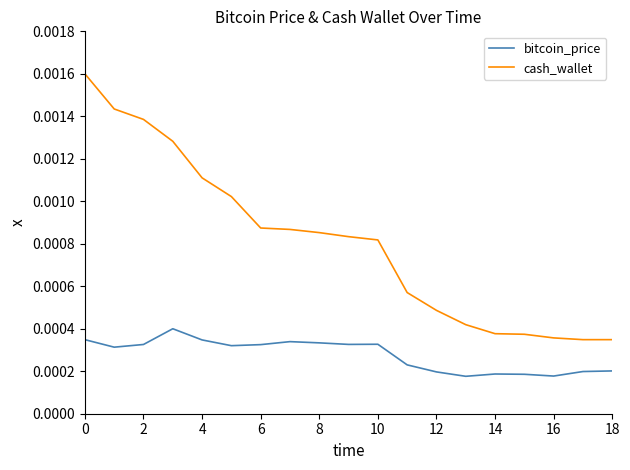

Count the bitcoin_price values in the range 0 to 1.

19